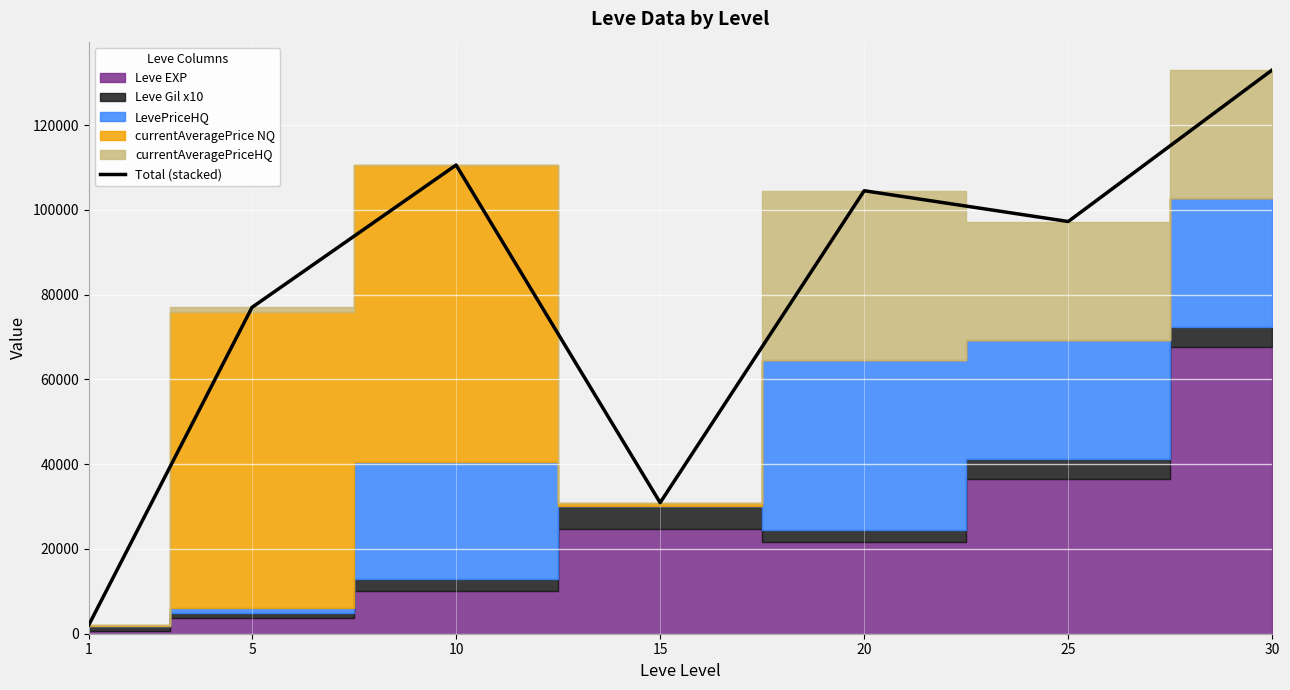

How many interior local peaks (higher than both neighbors) does the data have?

2